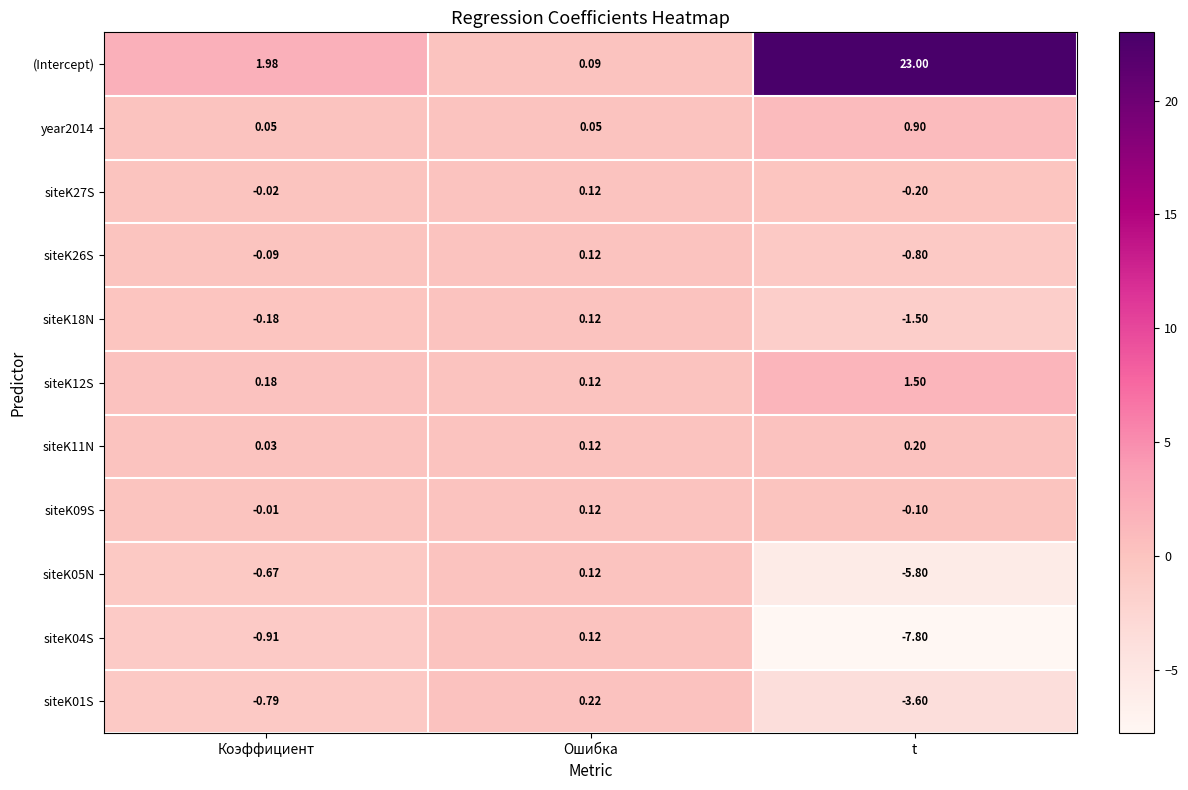

Count the number of categories in the chart.

3